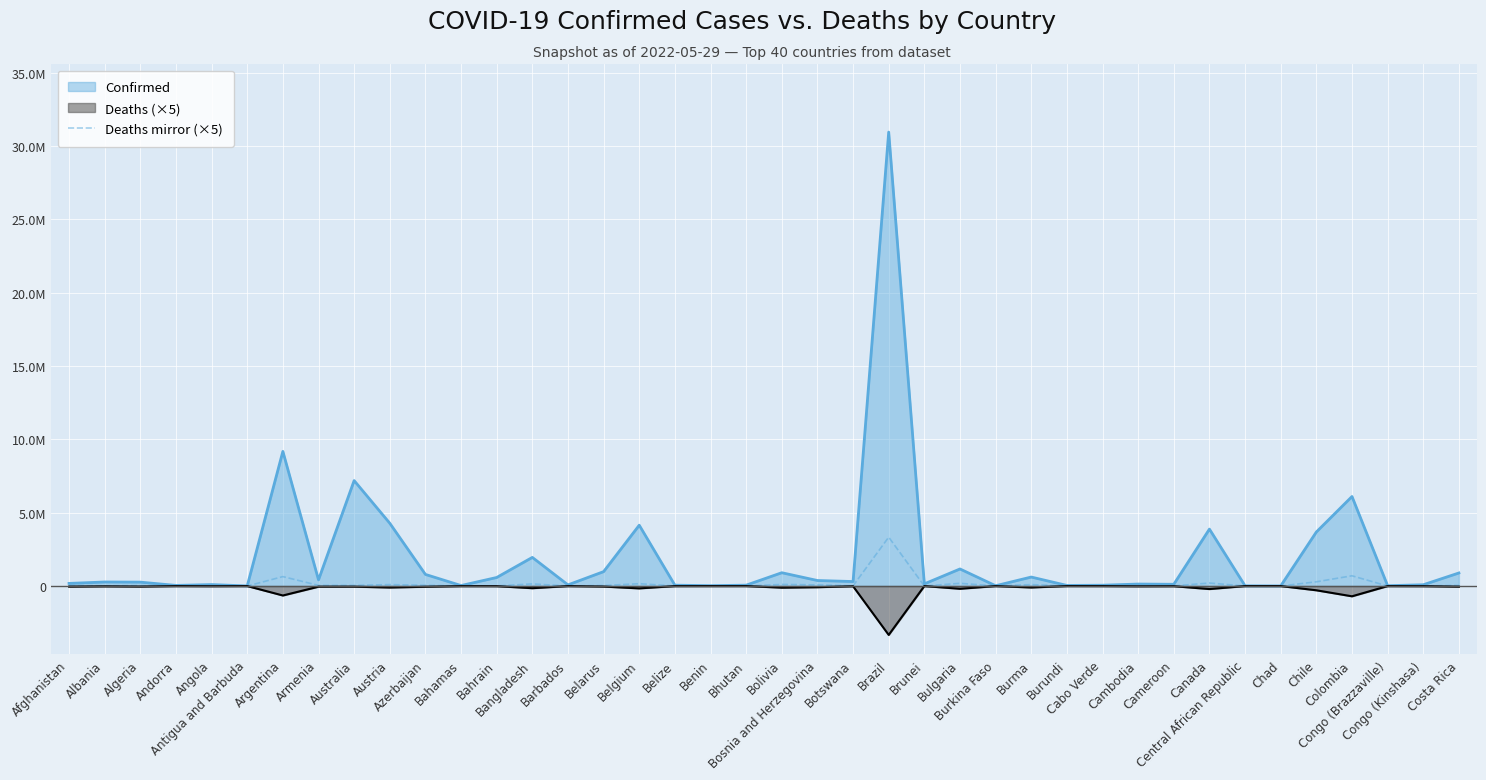

What is the label of the 13th point from the left?

Bahrain